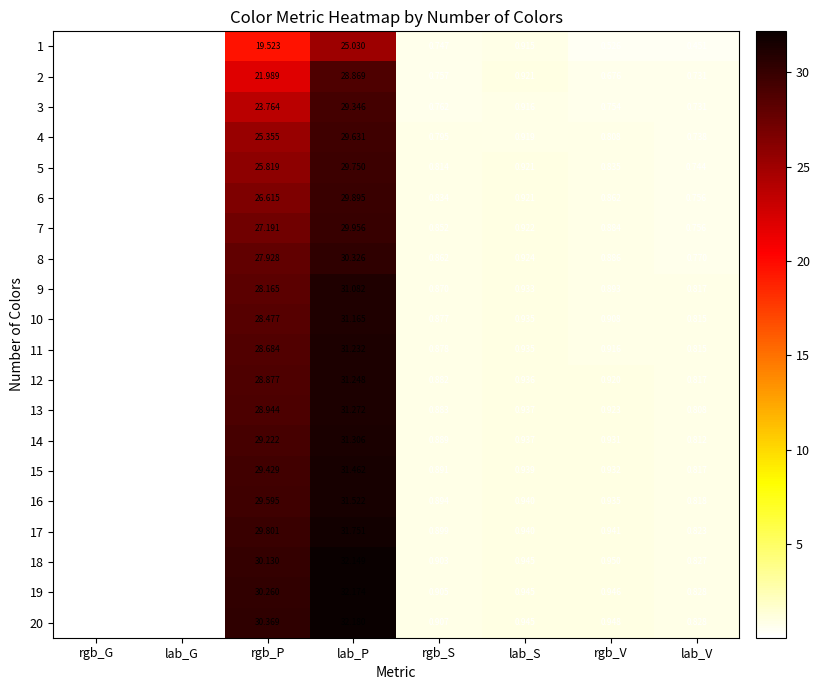

At which label is 10 closest to 15?

rgb_P